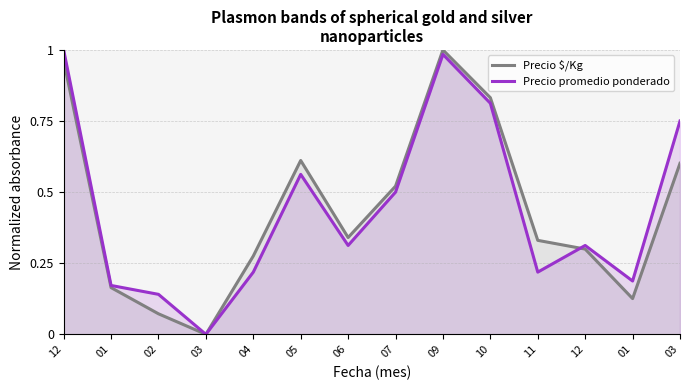

True or false: Precio promedio ponderado has more than 0 points higher than both neighbors.

True